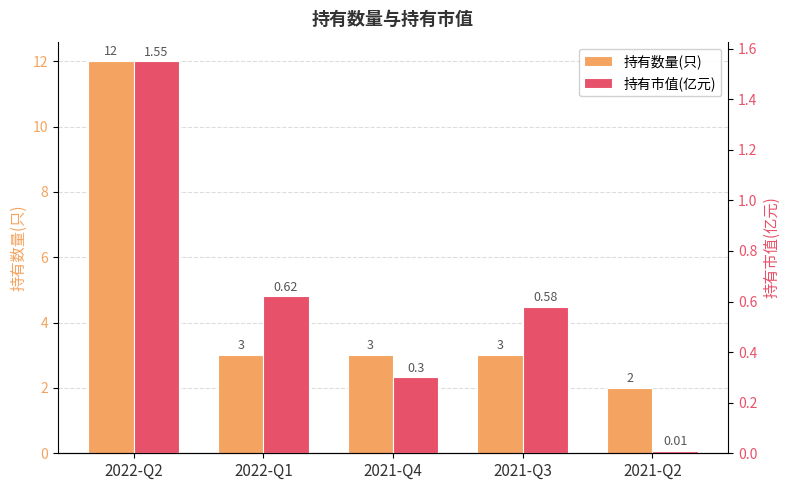

Reading left to right, list all the values displayed in this chart.

持有数量(只): 2022-Q2=12.0	2022-Q1=3.0	2021-Q4=3.0	2021-Q3=3.0	2021-Q2=2.0
持有市值(亿元): 2022-Q2=1.6	2022-Q1=0.6	2021-Q4=0.3	2021-Q3=0.6	2021-Q2=0.0